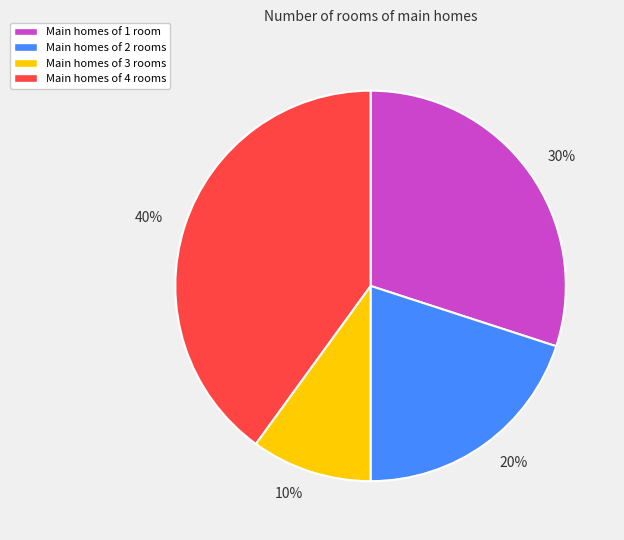

Count the number of slices in the pie.

4